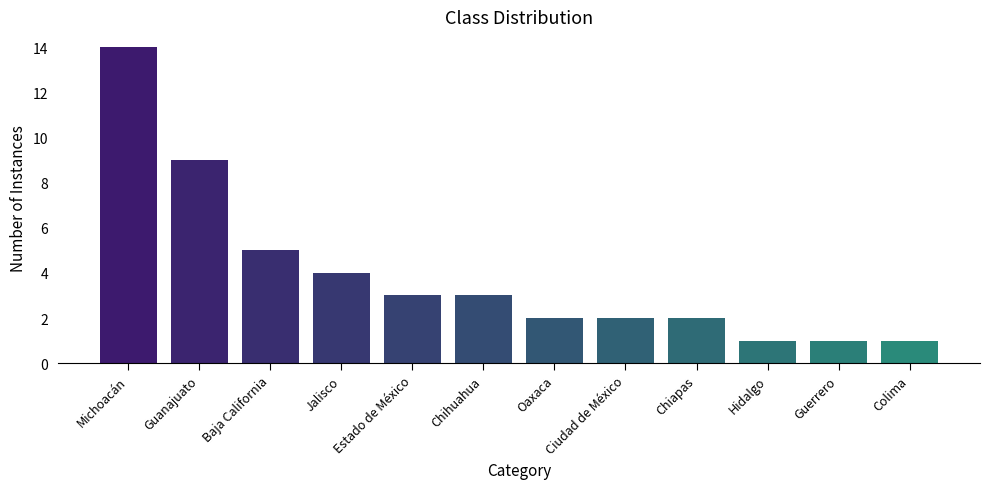

Does the chart contain stacked bars?

No